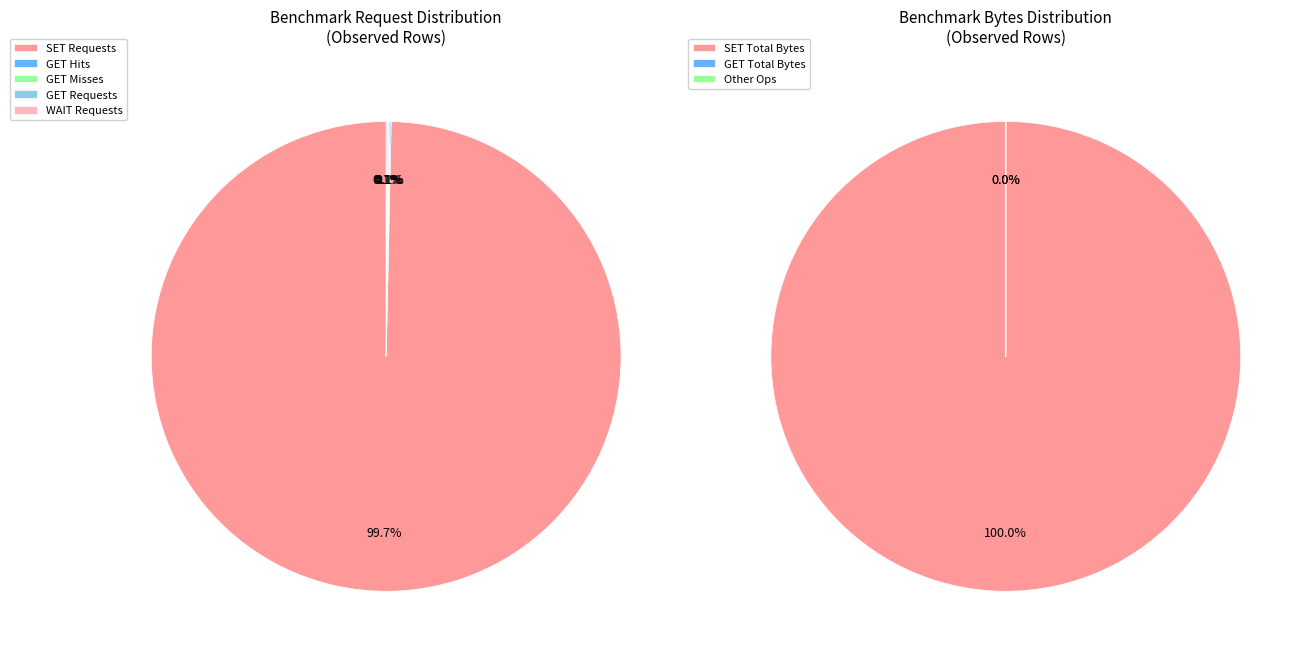

Which series has the widest spread of values?

SET Requests